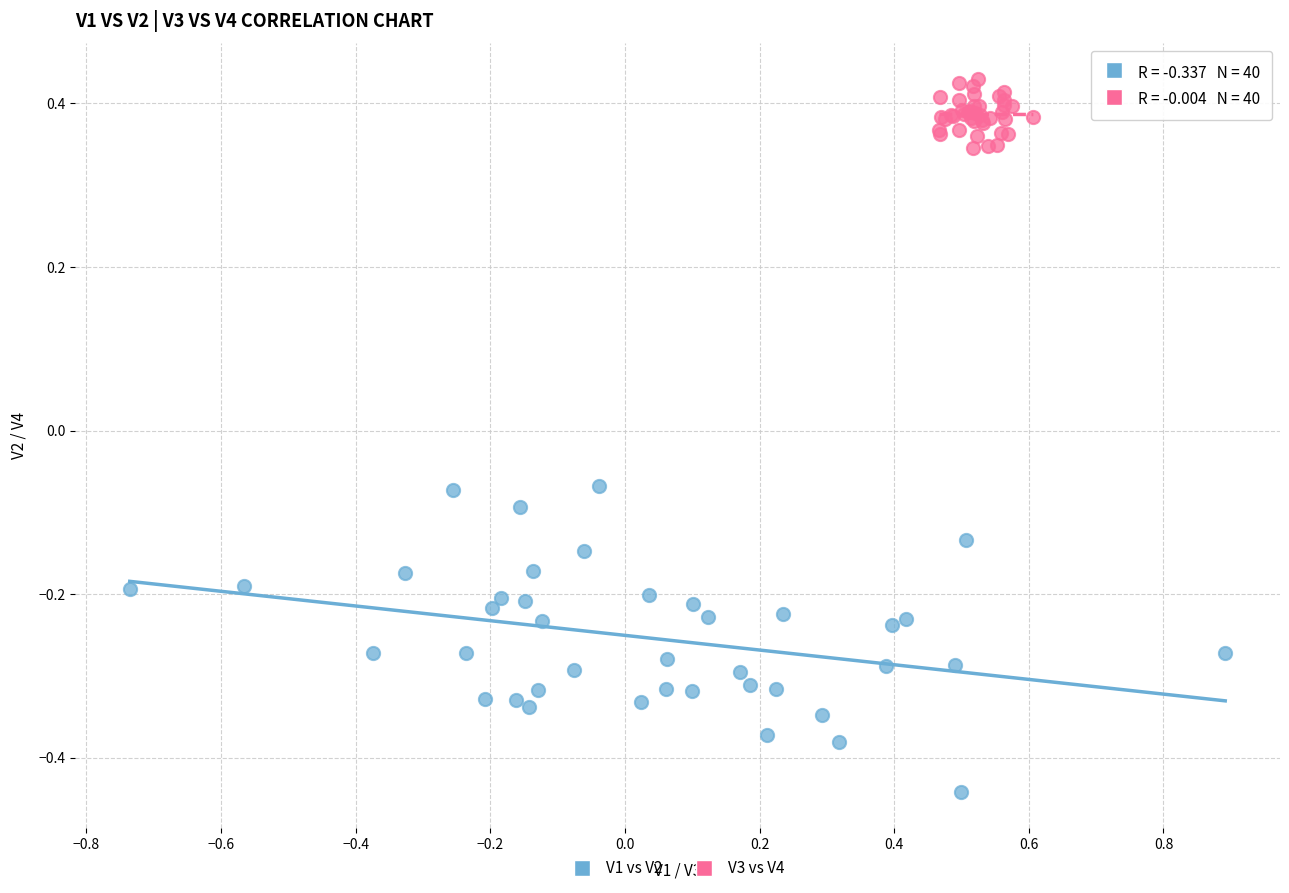

Which series contains the lowest Y value?

V1 vs V2